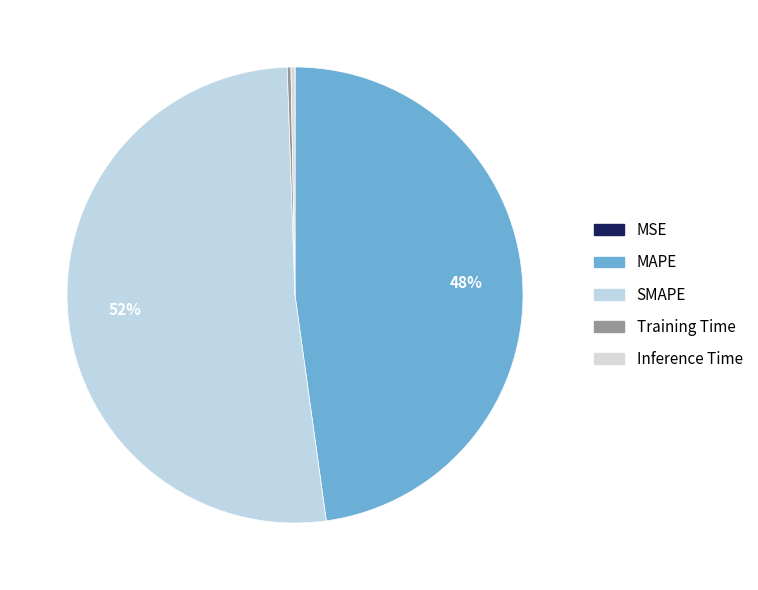

Which has a higher value, Inference Time or MSE?

Inference Time